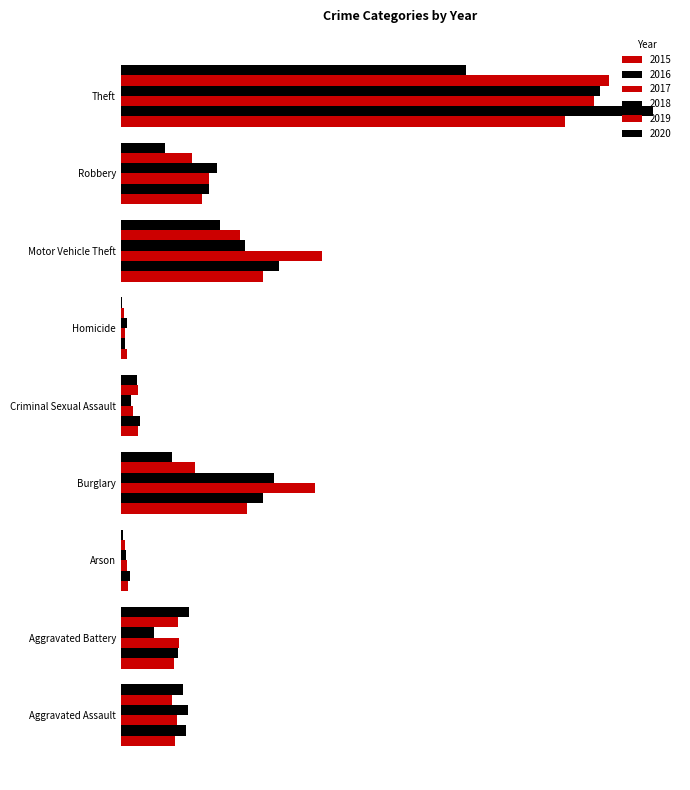

Which series has the largest total across all categories?

2017